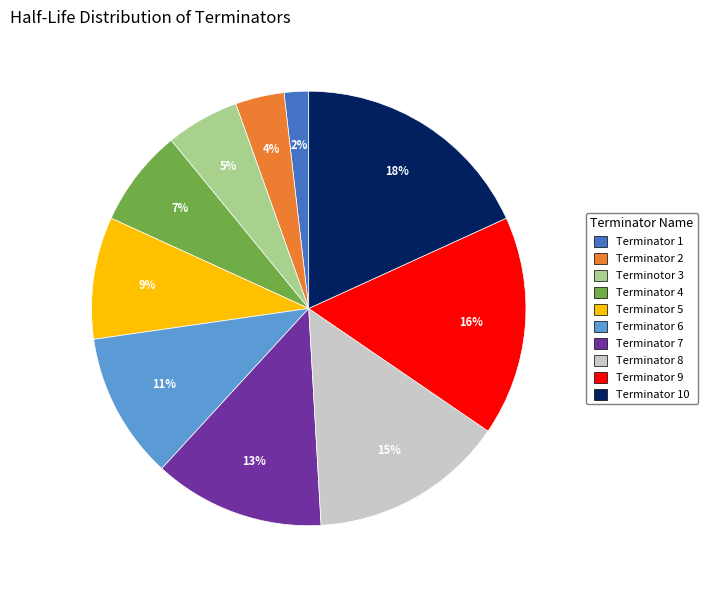

Does Terminator 9 account for over 50% of the chart?

No